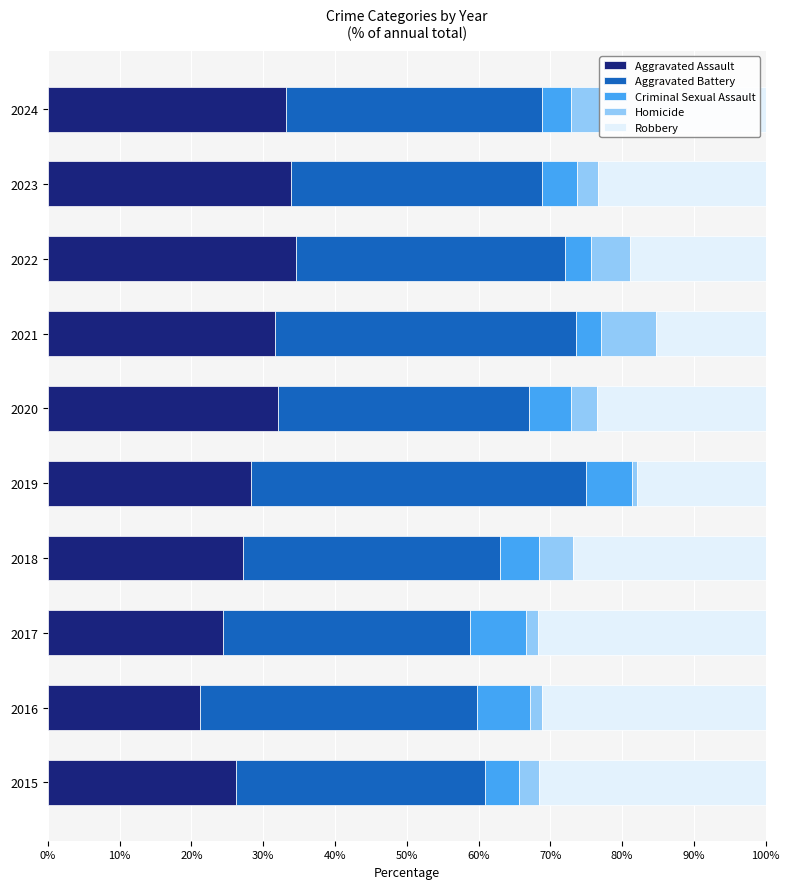

The value of Aggravated Assault at 2020 is 32.1. True or false?

True